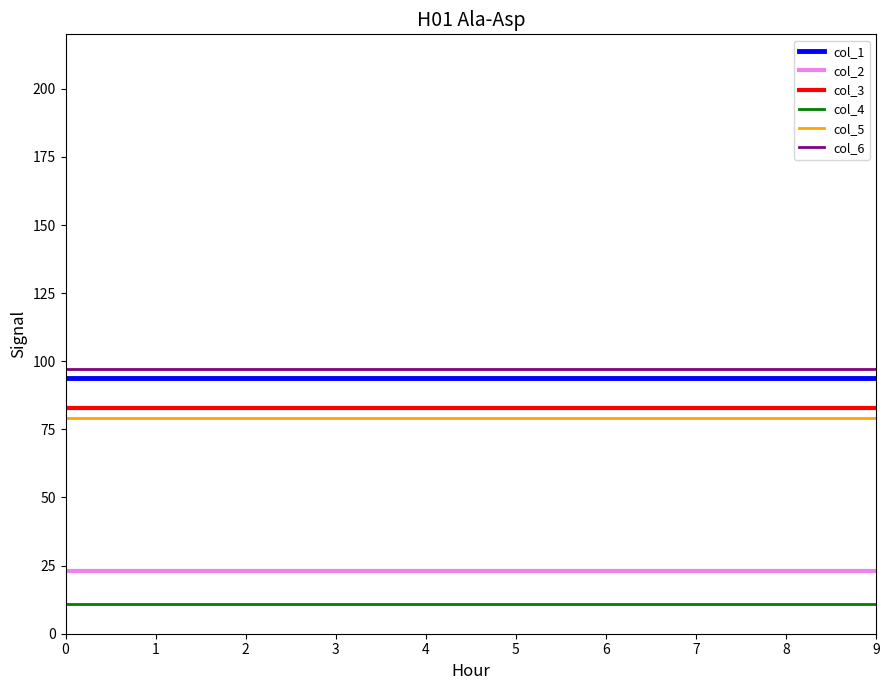

What is the total value across all series at 0?

387